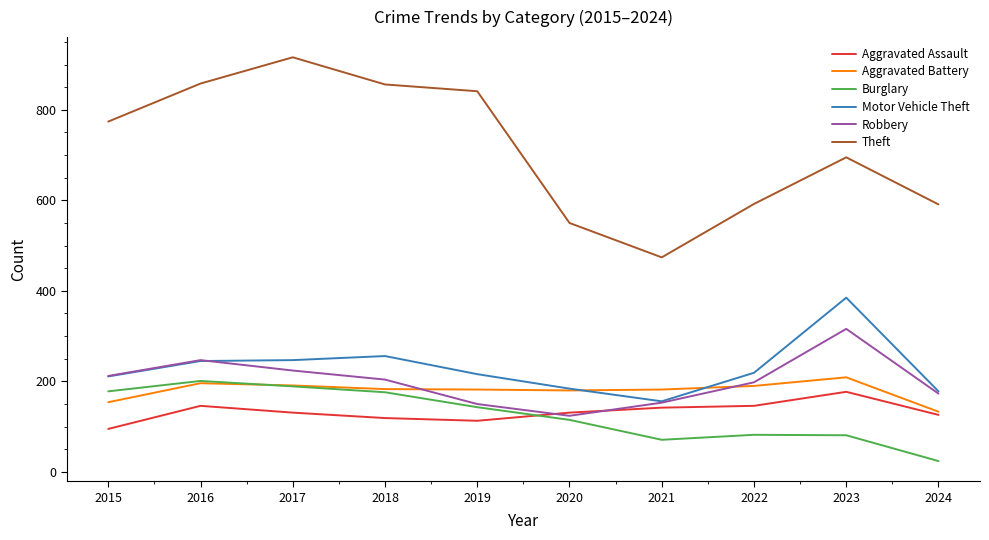

What is the difference between the highest and lowest values at 2021?

403